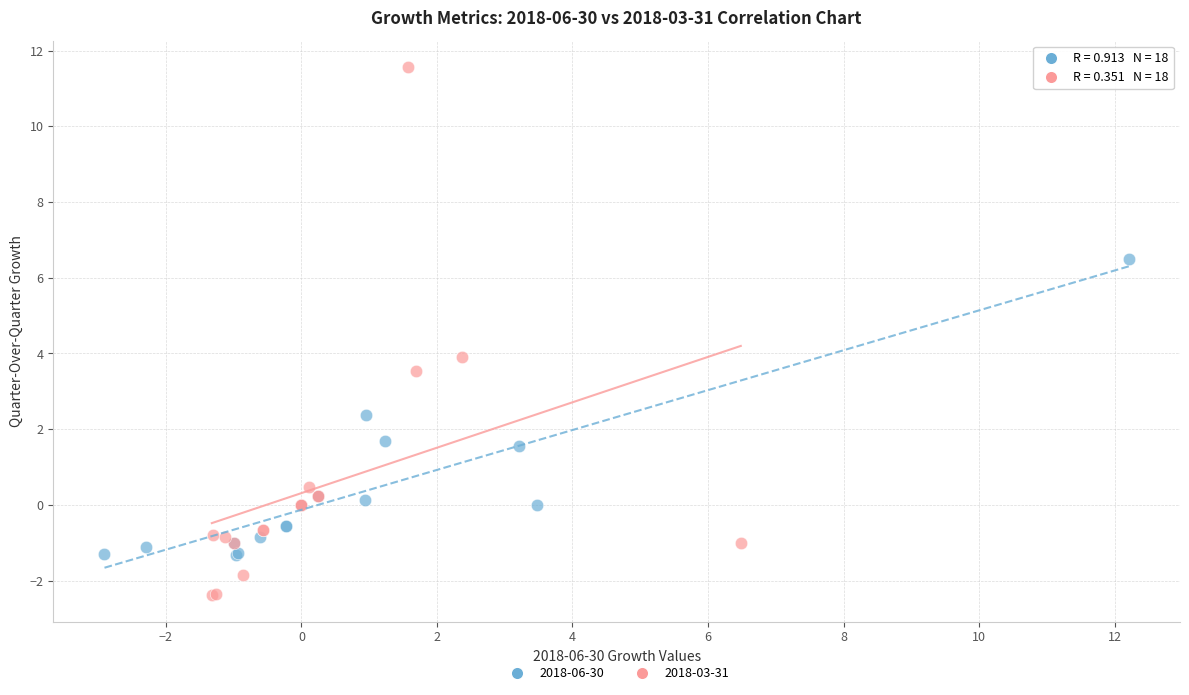

Which series contains the highest Y value?

2018-03-31